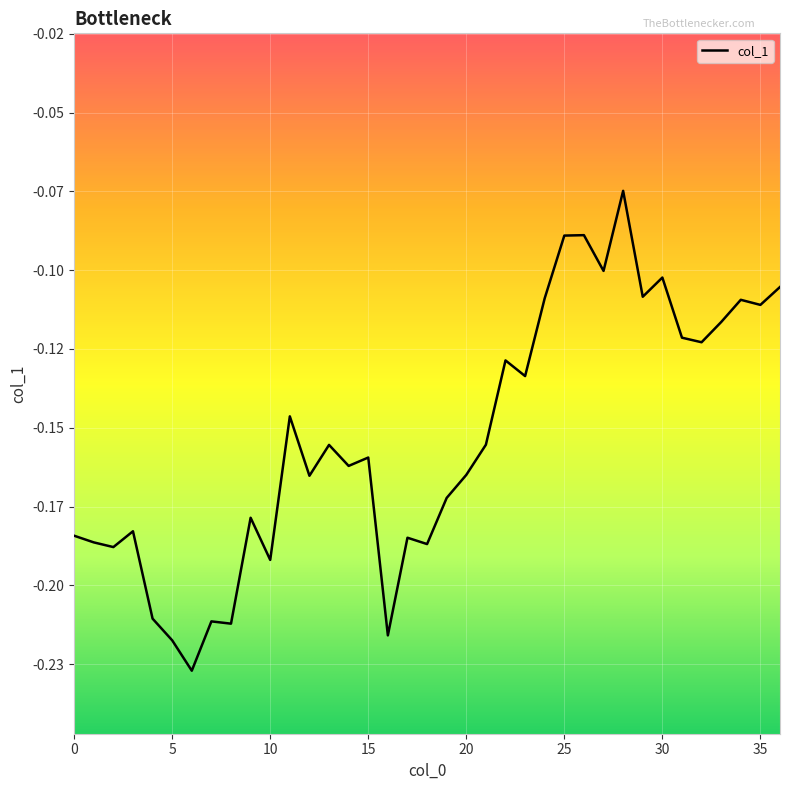

Does the chart have visible grid lines?

Yes